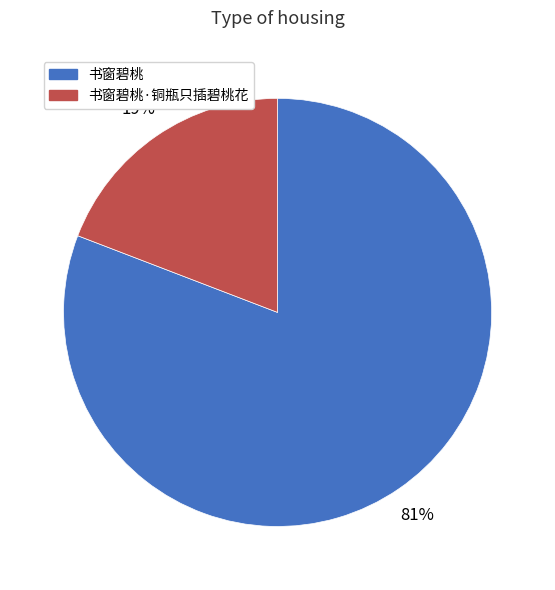

Which category has the biggest portion of the pie?

书窗碧桃